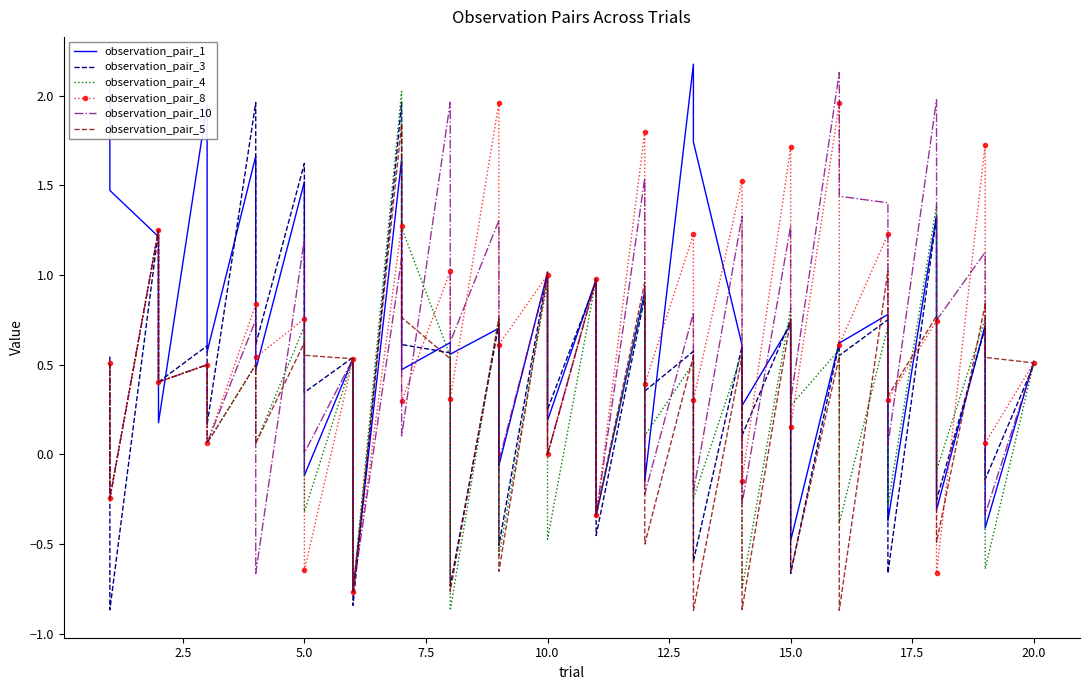

What are all the series names shown in the legend?

observation_pair_1, observation_pair_3, observation_pair_4, observation_pair_8, observation_pair_10, observation_pair_5